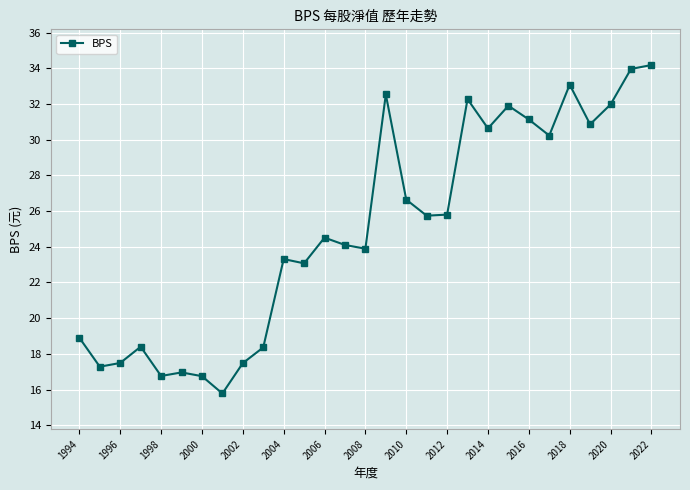

What is the difference between the maximum and minimum values?

18.4